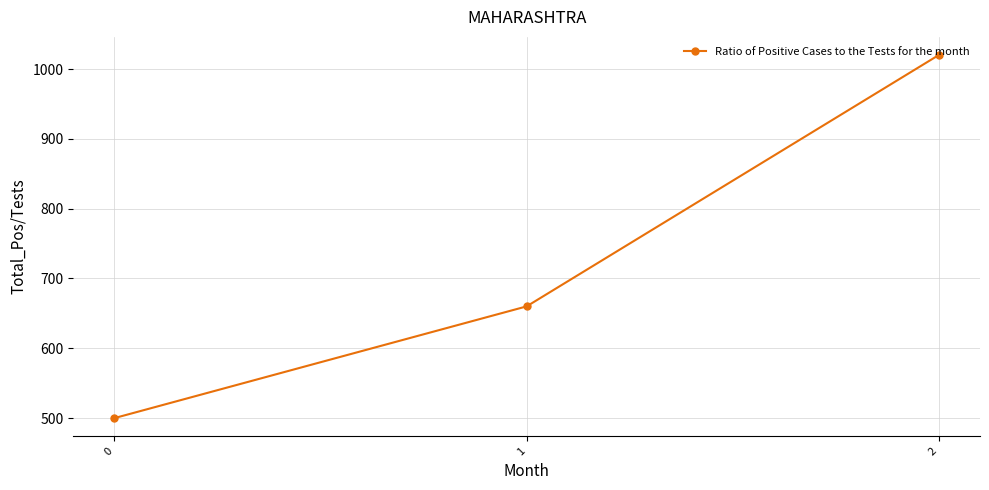

How many data points does each series have?

3